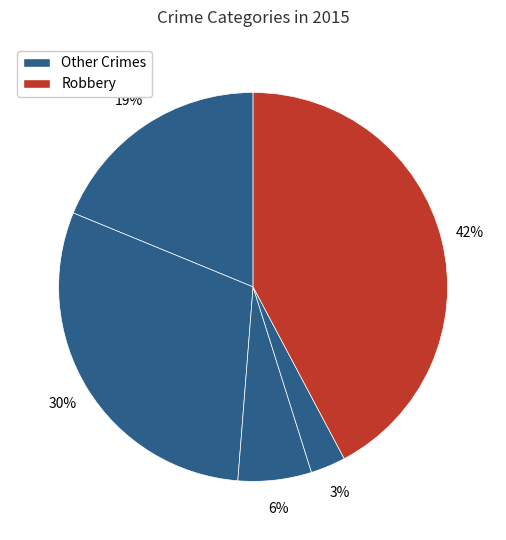

Which category has the biggest portion of the pie?

Robbery